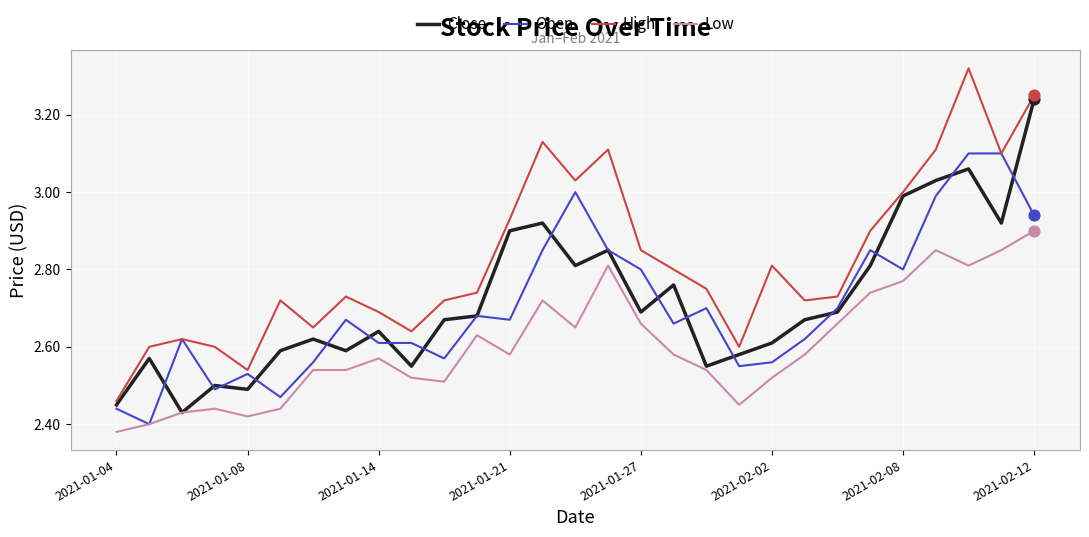

Which series has the largest total across all categories?

High